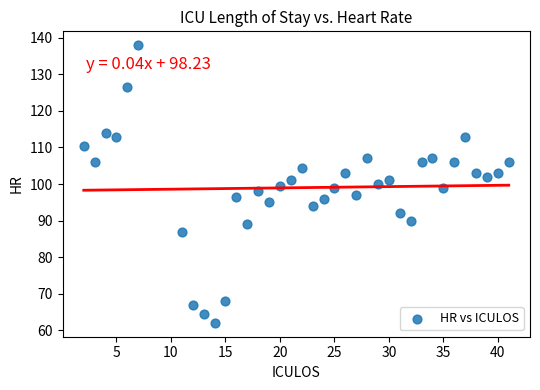

What is the range of X values (max minus min)?

39.0